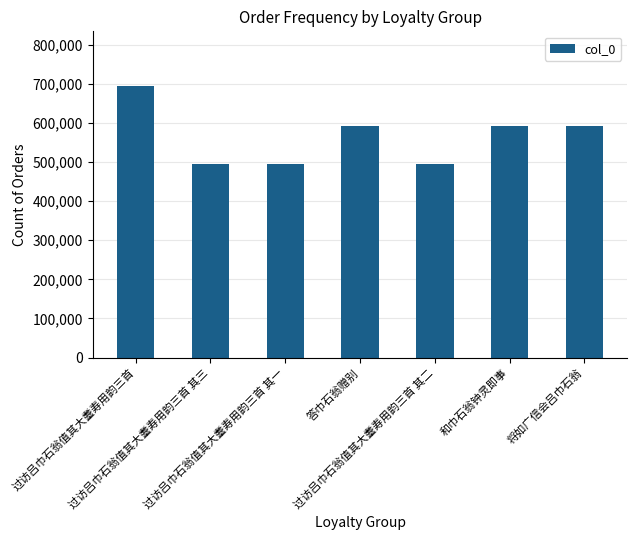

What is the sum of all values?

3949556